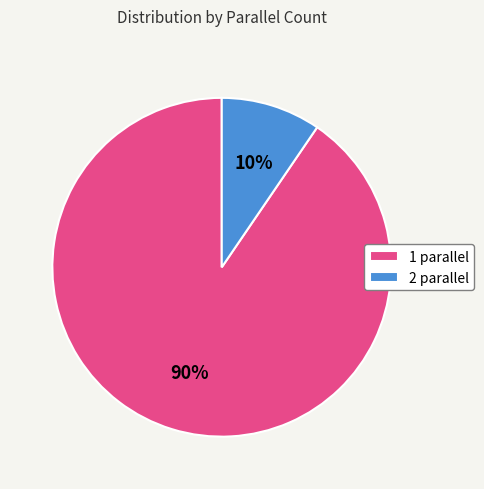

Between 1 parallel and 2 parallel, which is larger?

1 parallel